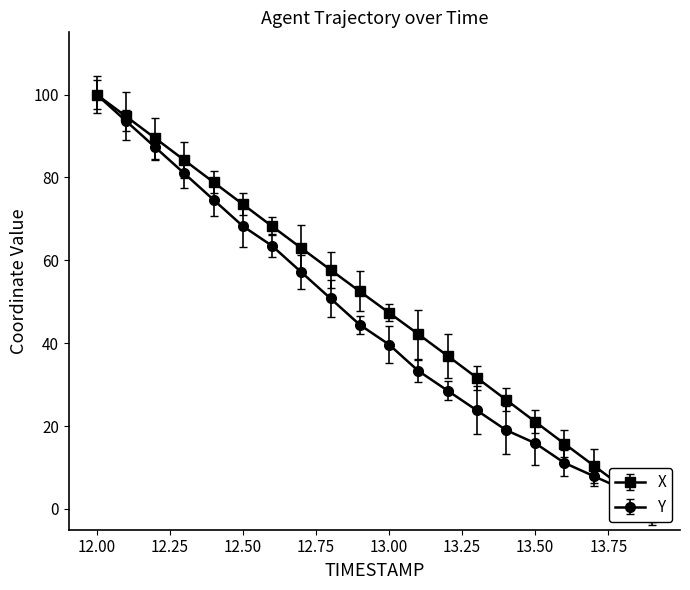

What is the sum of the Y values at 12.6 and 13.2?

92.1